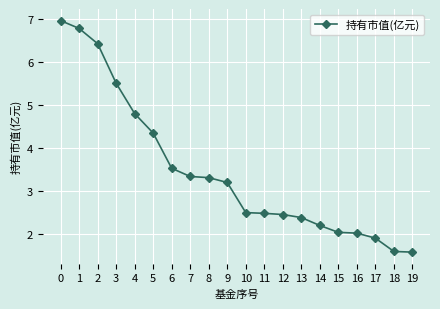

Which has a higher value, 8 or 5?

5